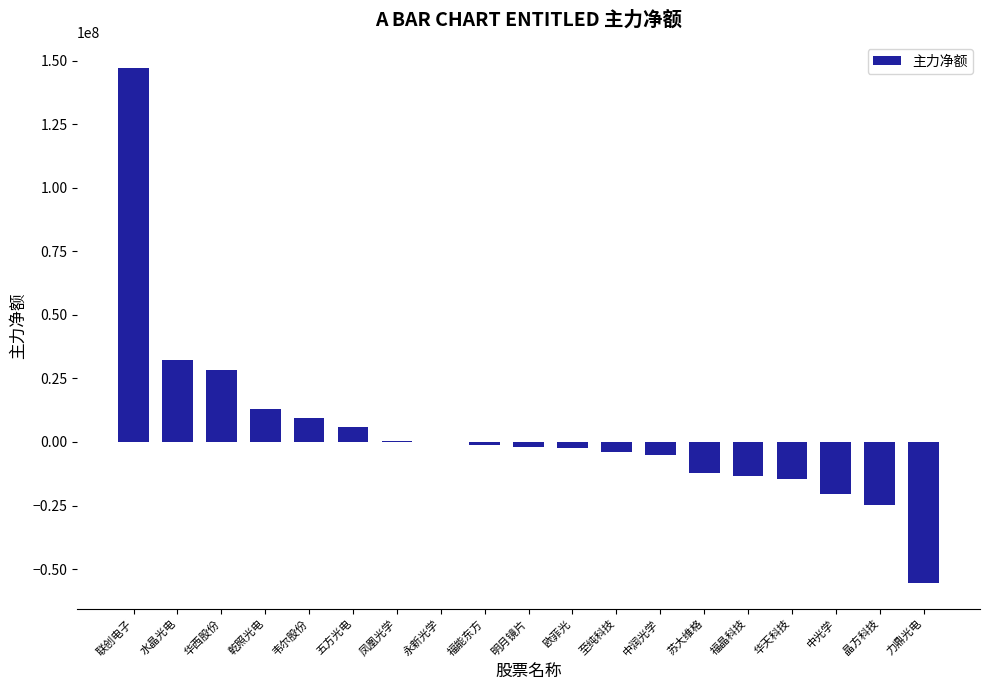

The chart shows a value of -5270022 at 中润光学. True or false?

True